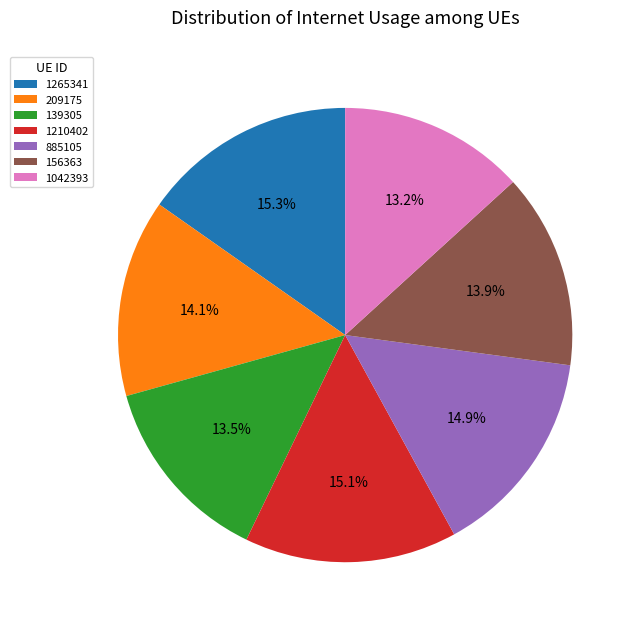

What is the total percentage of 156363 and 885105?

28.8%